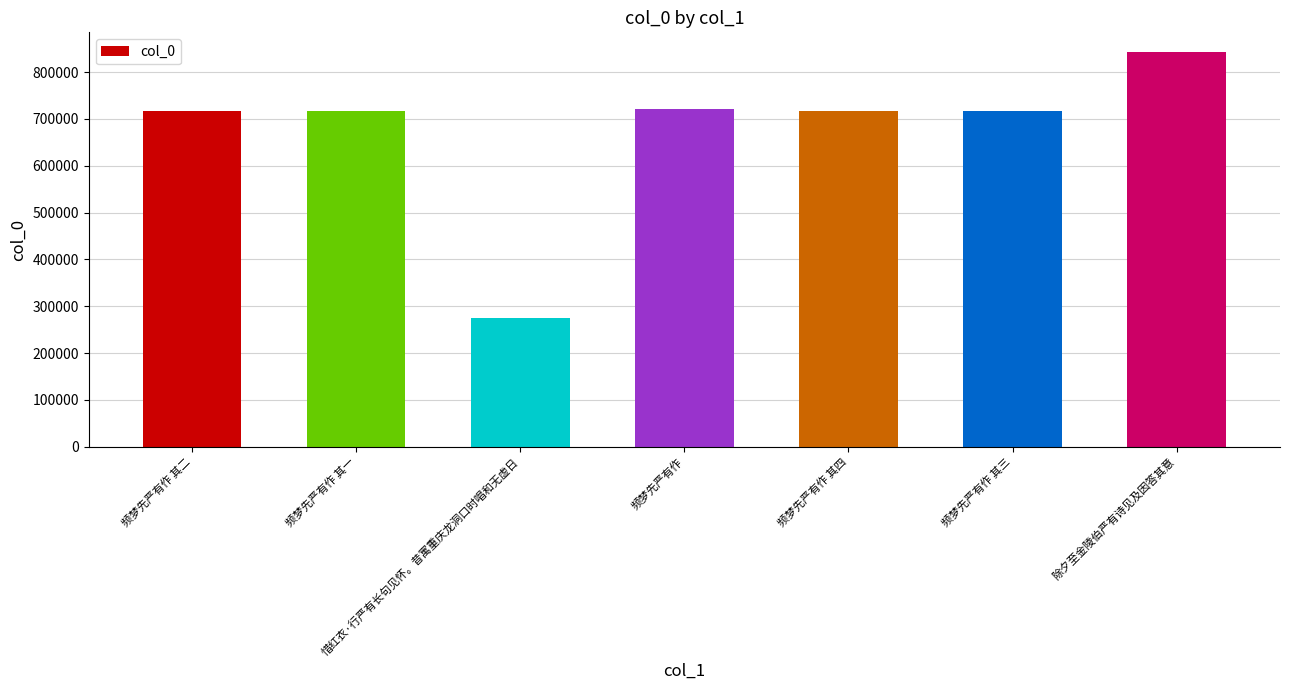

How many categories are shown in the chart?

7